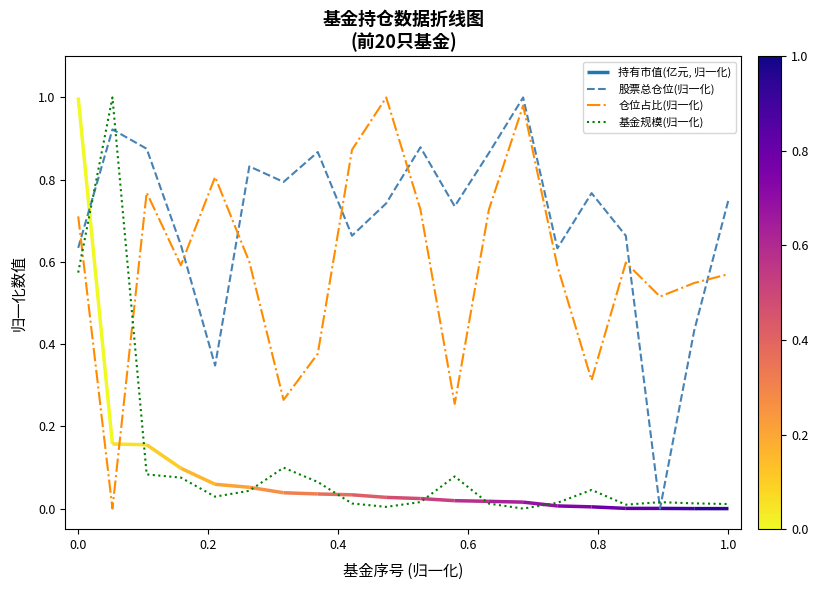

Does the chart have visible grid lines?

No